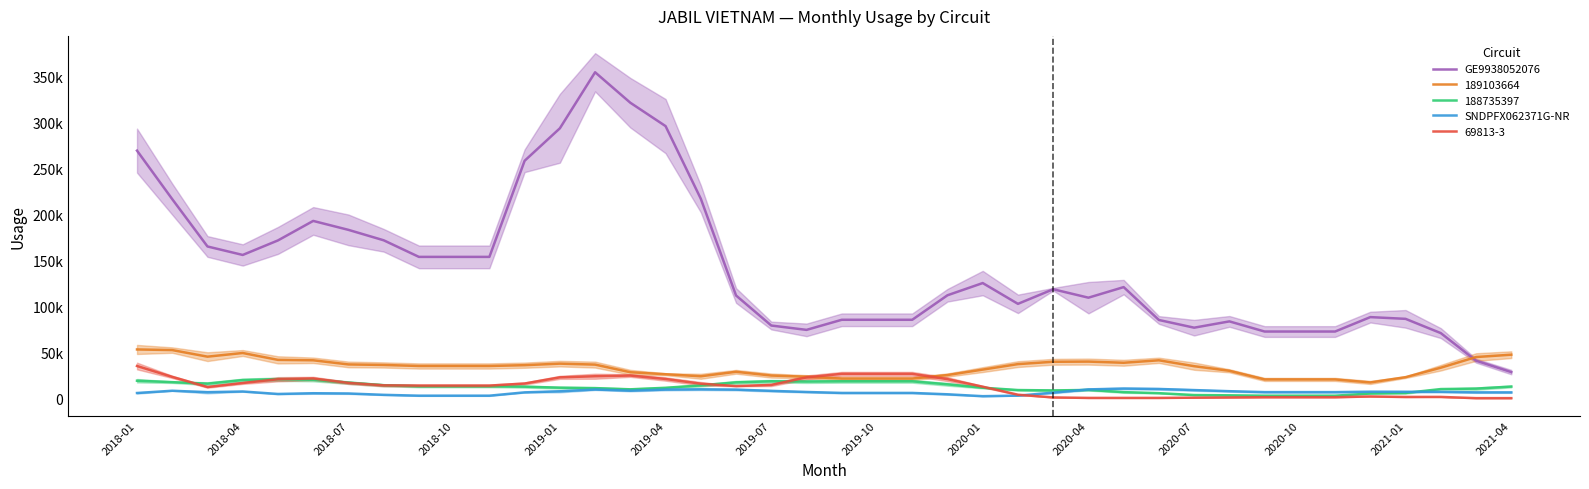

Where is SNDPFX062371G-NR nearest to the value 6800?

38